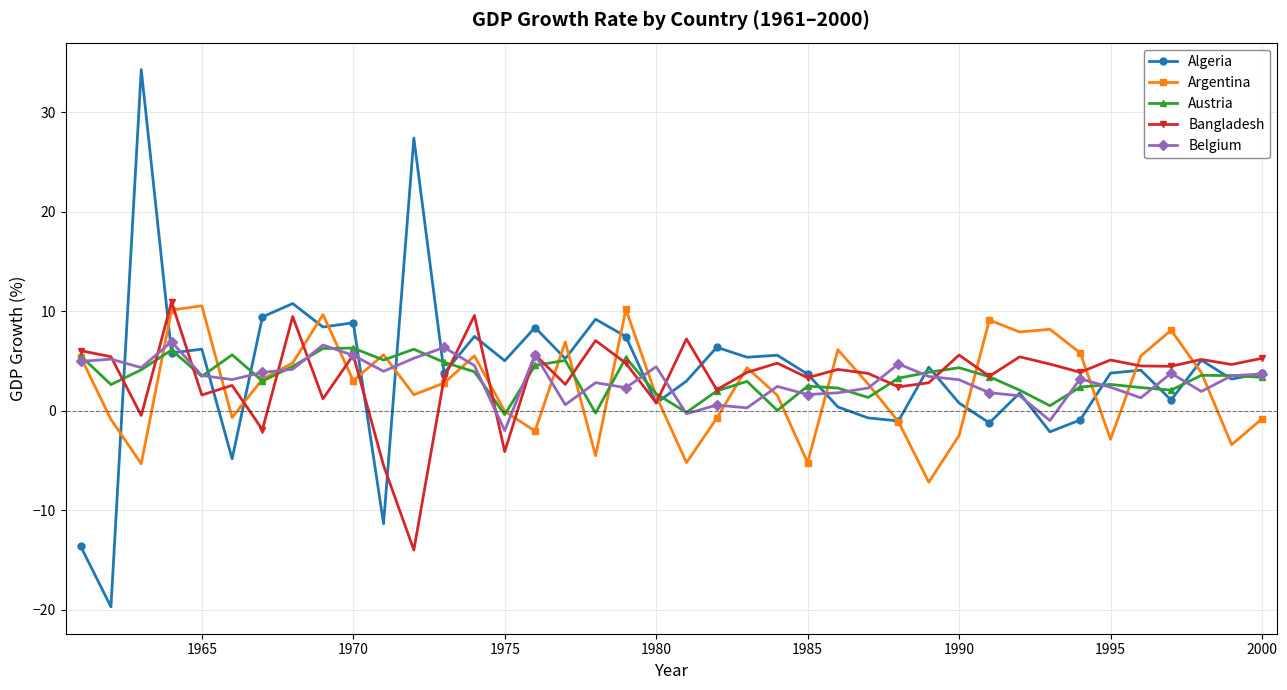

What is the value of the Belgium point at the 19th from the left?

2.3